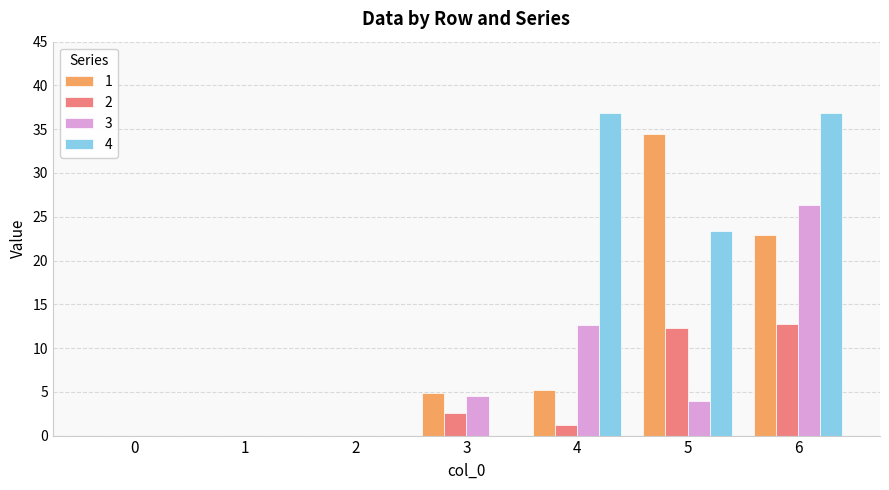

How many groups of bars are there?

7